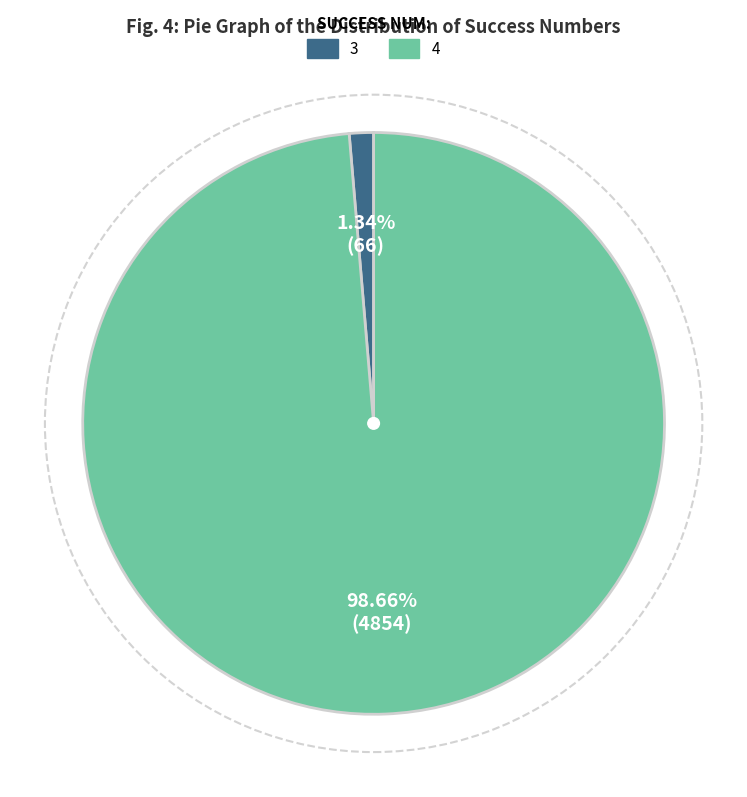

Which category accounts for the majority?

4